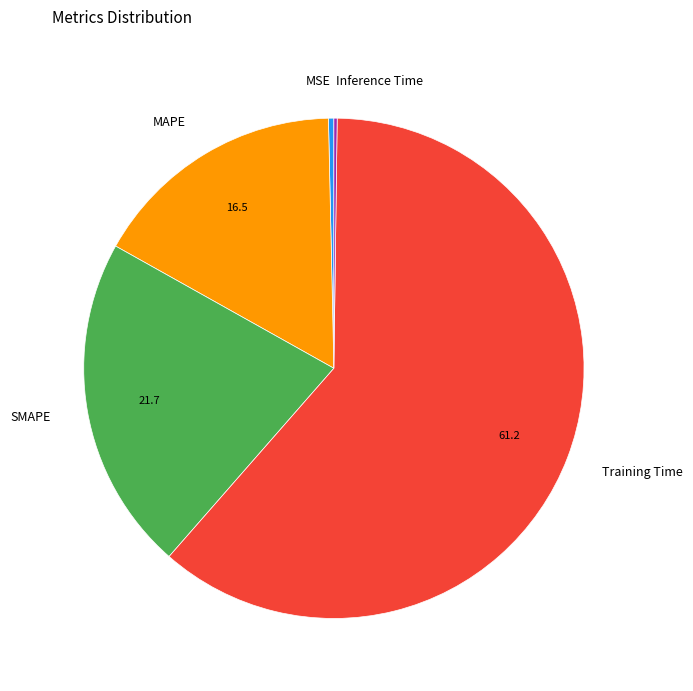

True or false: Training Time accounts for 61% of the total.

True